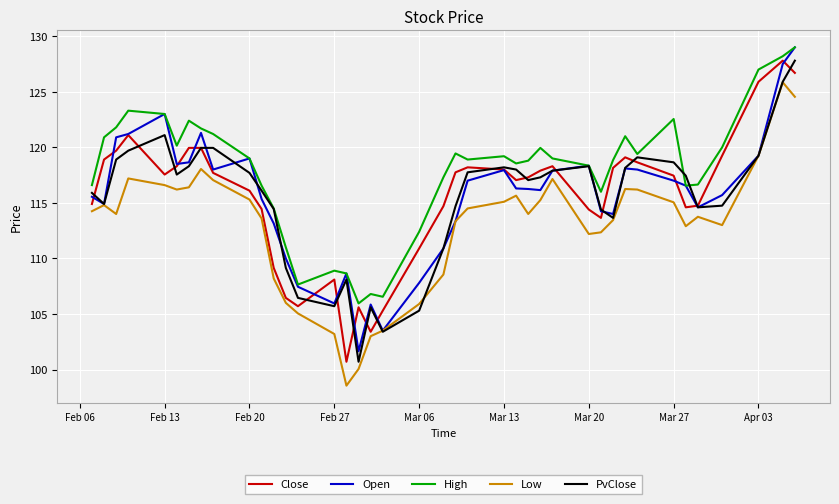

Which series has the largest total across all categories?

High